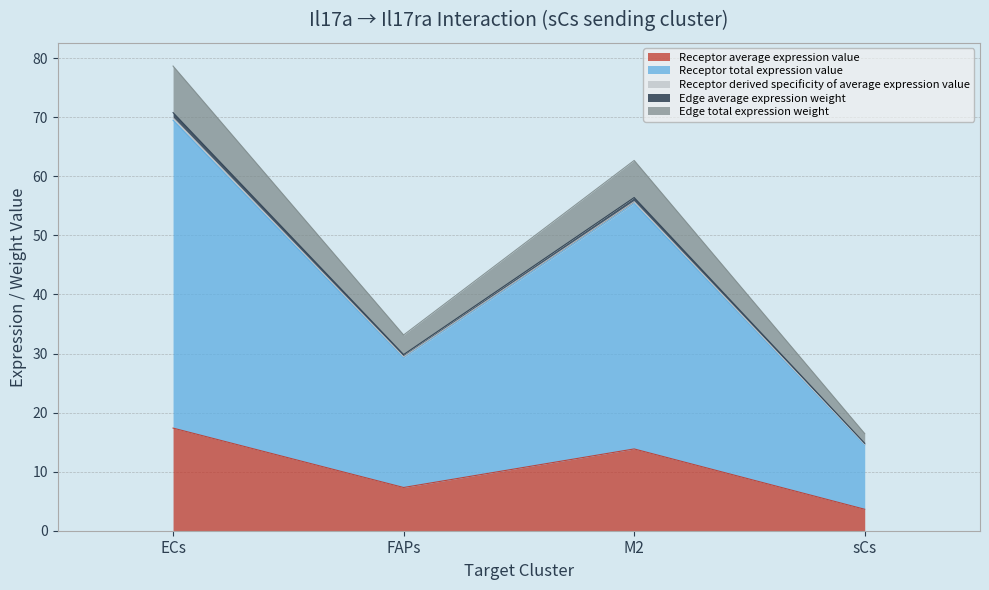

Is it true that Receptor derived specificity of average expression value equals 98.8 at ECs?

False